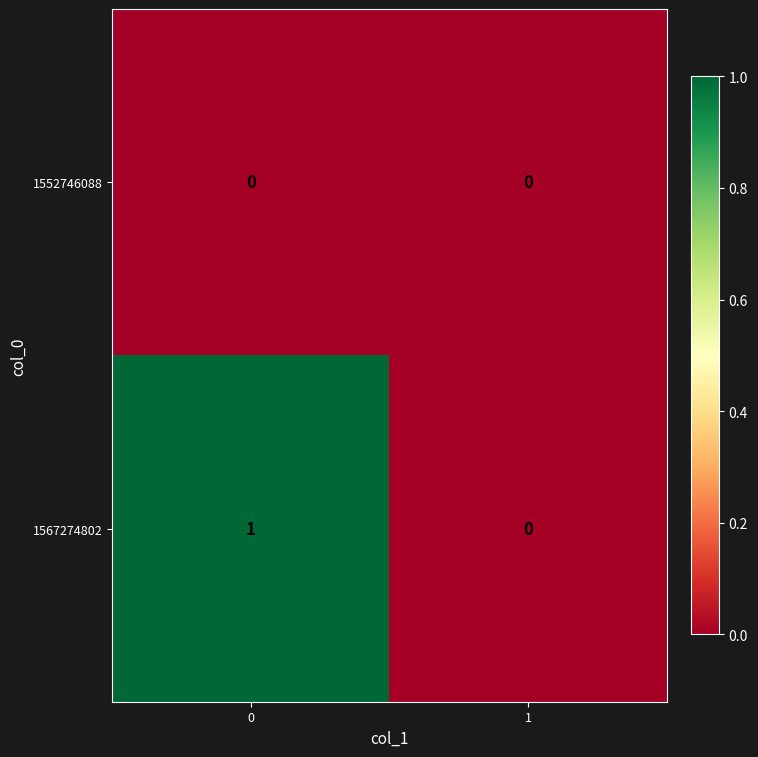

Rank the series by their maximum value, from lowest to highest.

1552746088, 1567274802